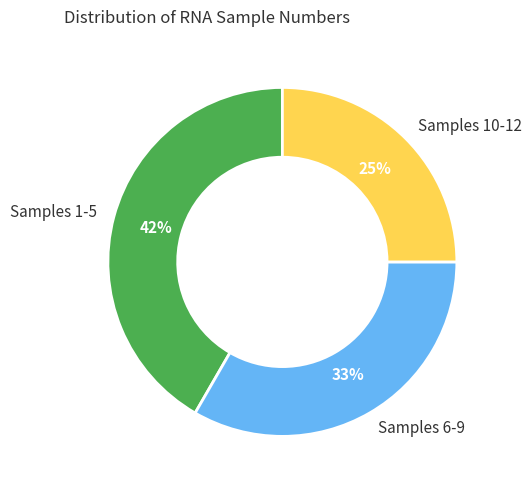

To the nearest percent, what portion does Samples 6-9 represent?

33%